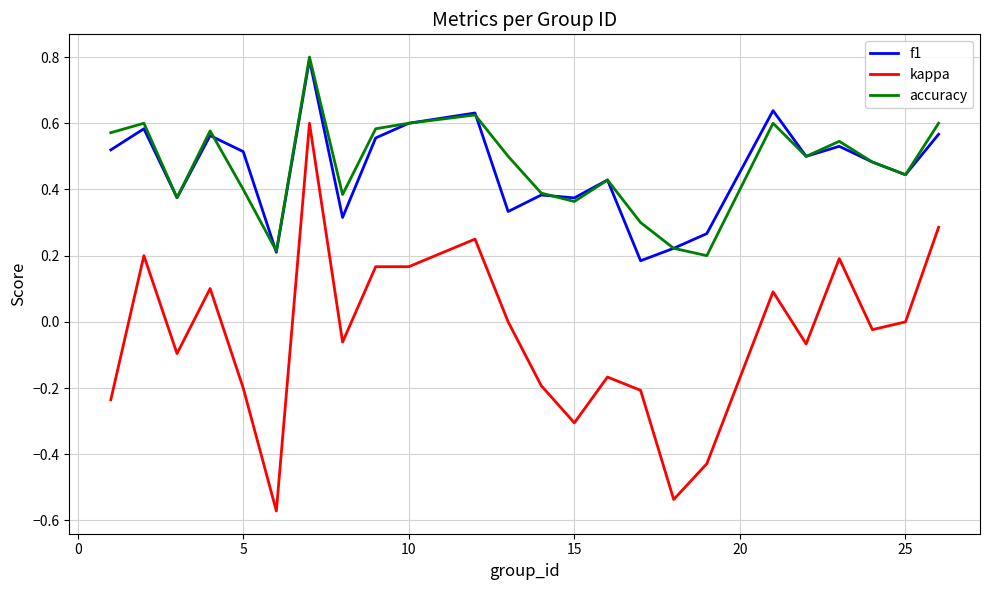

What is the maximum value for f1?

0.8